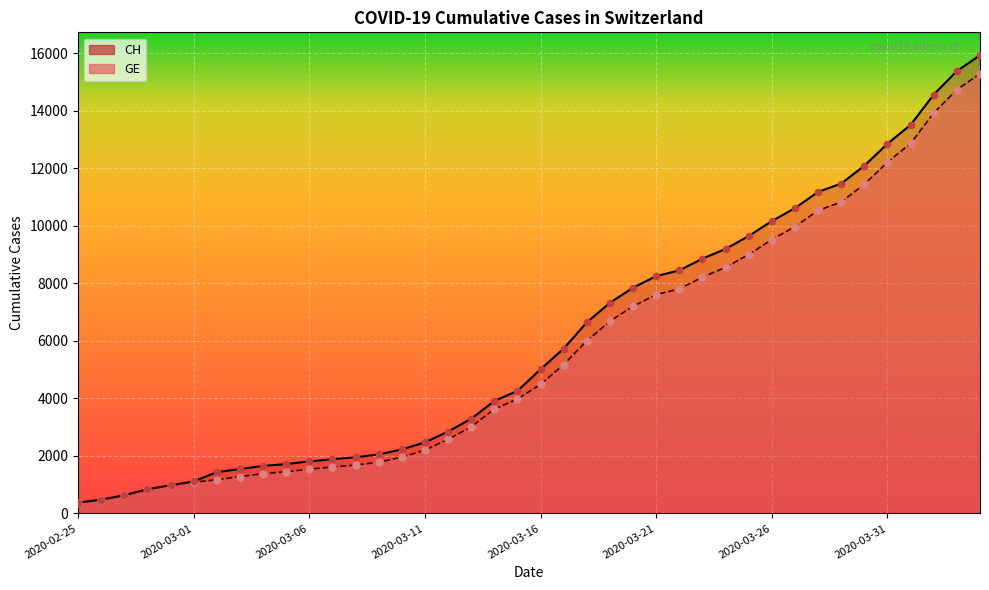

Which series contains the highest Y value?

CH